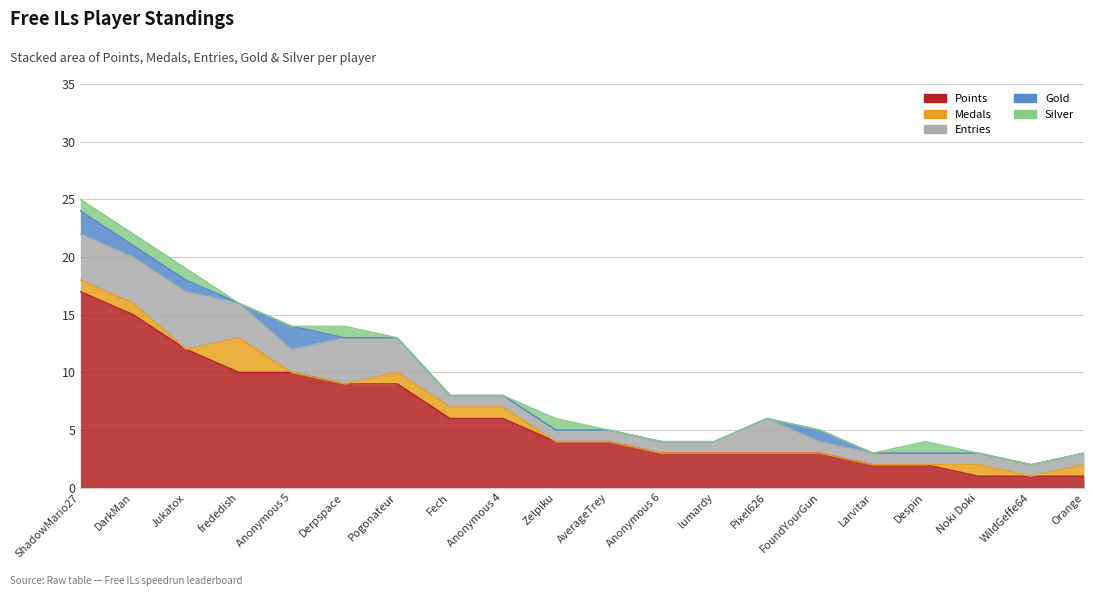

What is the difference between the Points values at Pogonateur and Anonymous 6?

6